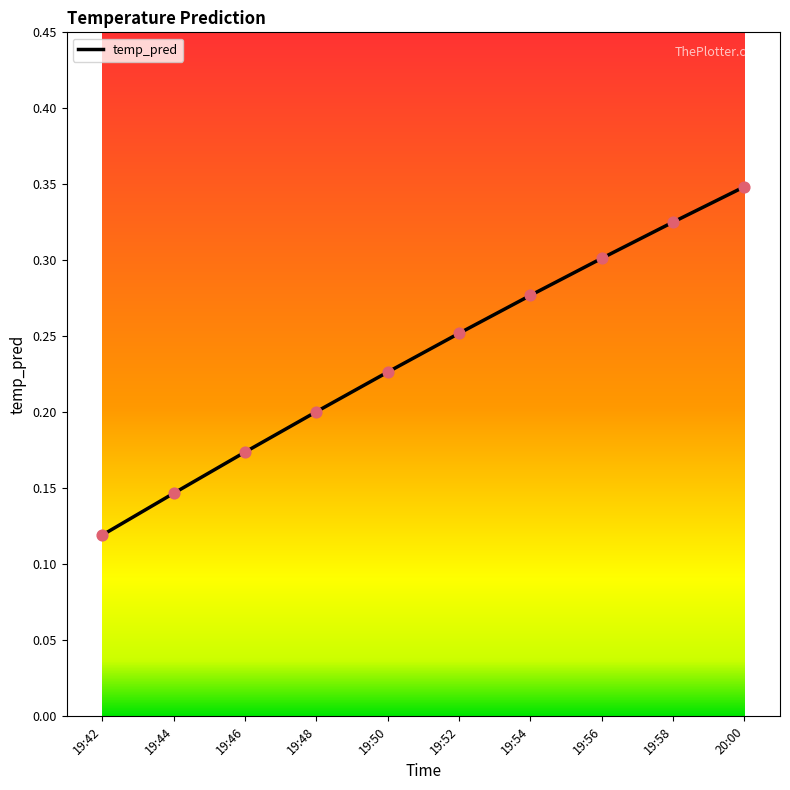

What is the change in value from 19:54 to 20:00?

+0.1